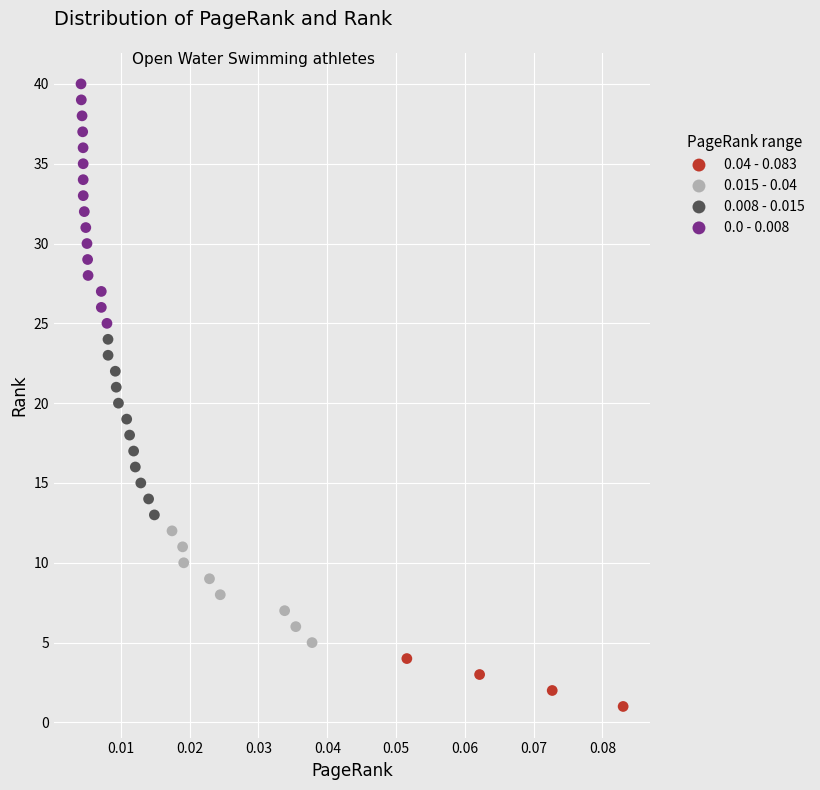

Which series reaches the minimum Y coordinate?

0.04 - 0.083